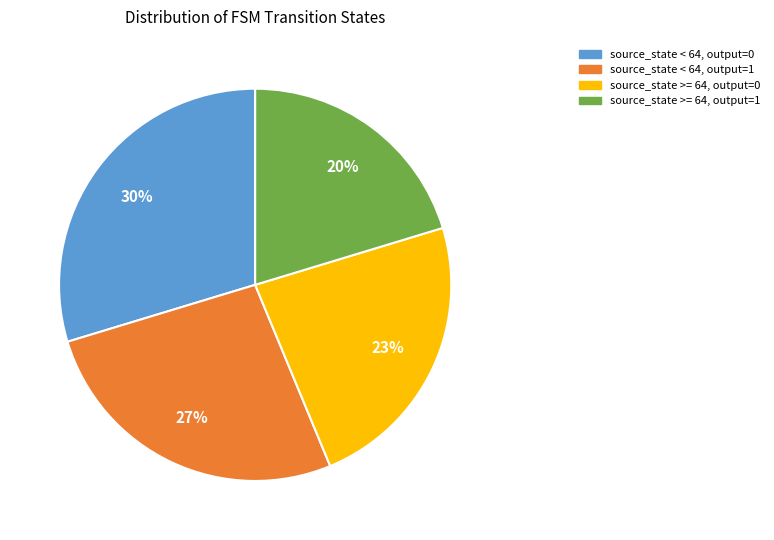

To the nearest percent, what is the average slice percentage?

25%